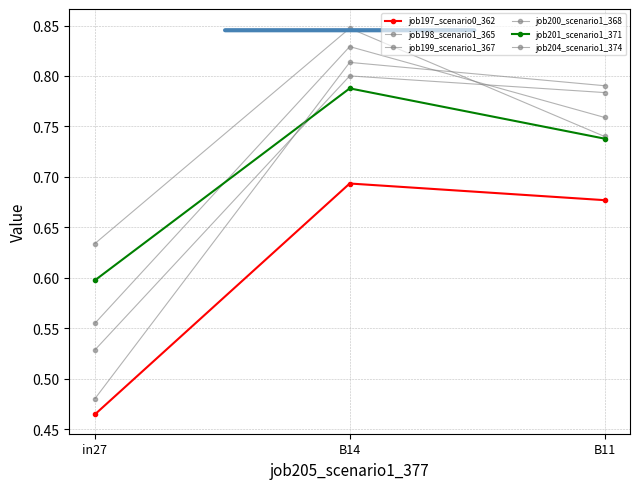

Does the chart have visible grid lines?

Yes